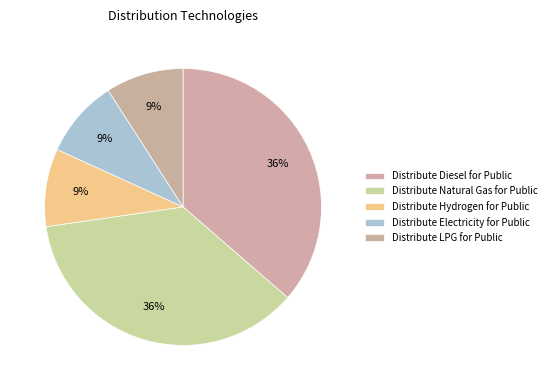

To the nearest percent, what is the difference between the largest and smallest slice percentages?

27%